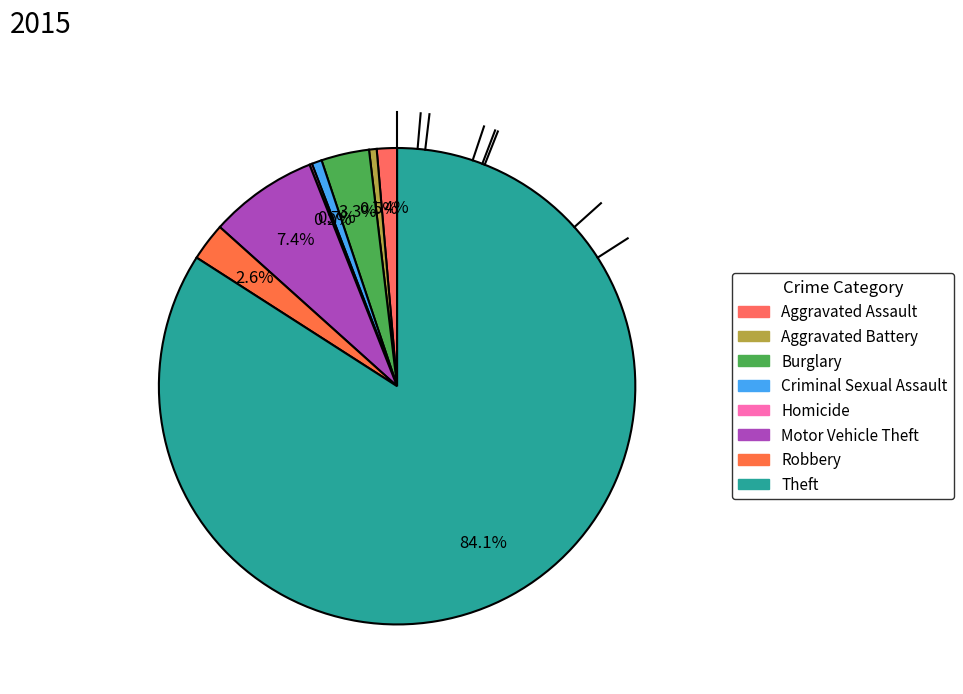

Between Theft and Motor Vehicle Theft, which is larger?

Theft